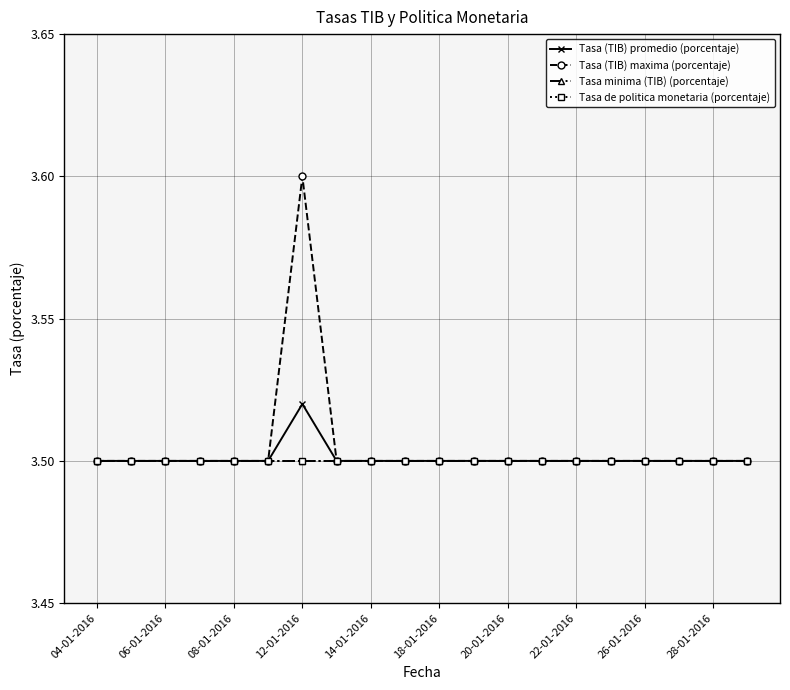

True or false: Tasa (TIB) promedio (porcentaje) has more than 1 interior local peaks.

False